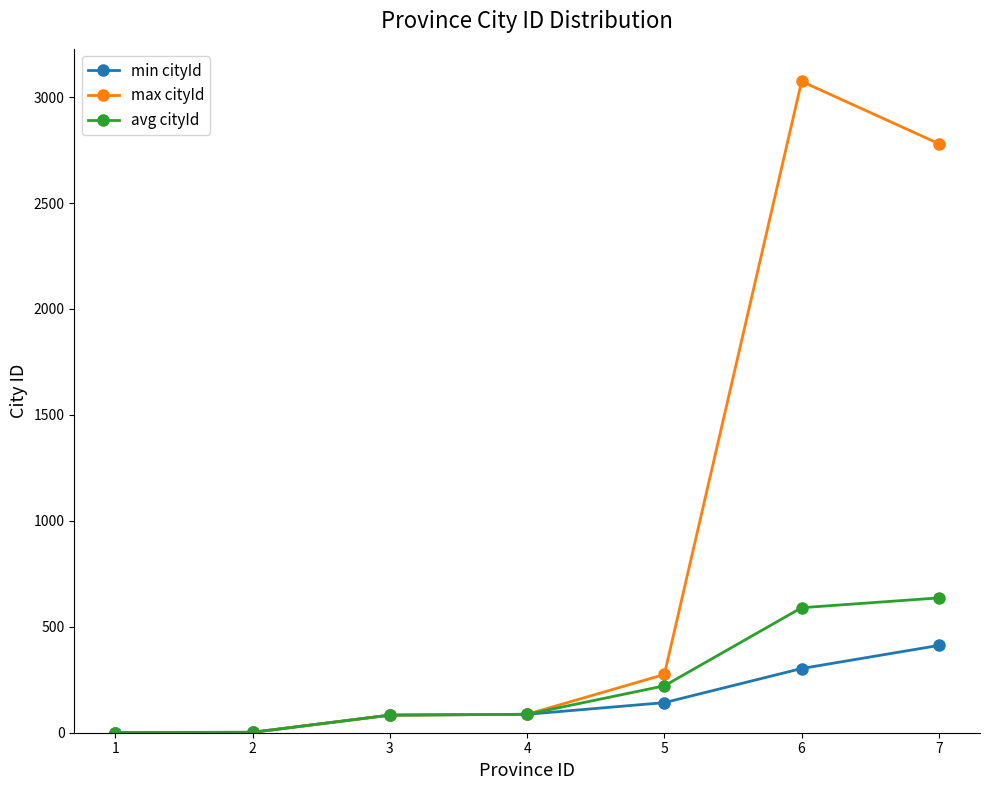

What is the highest value of the avg cityId series?

636.4